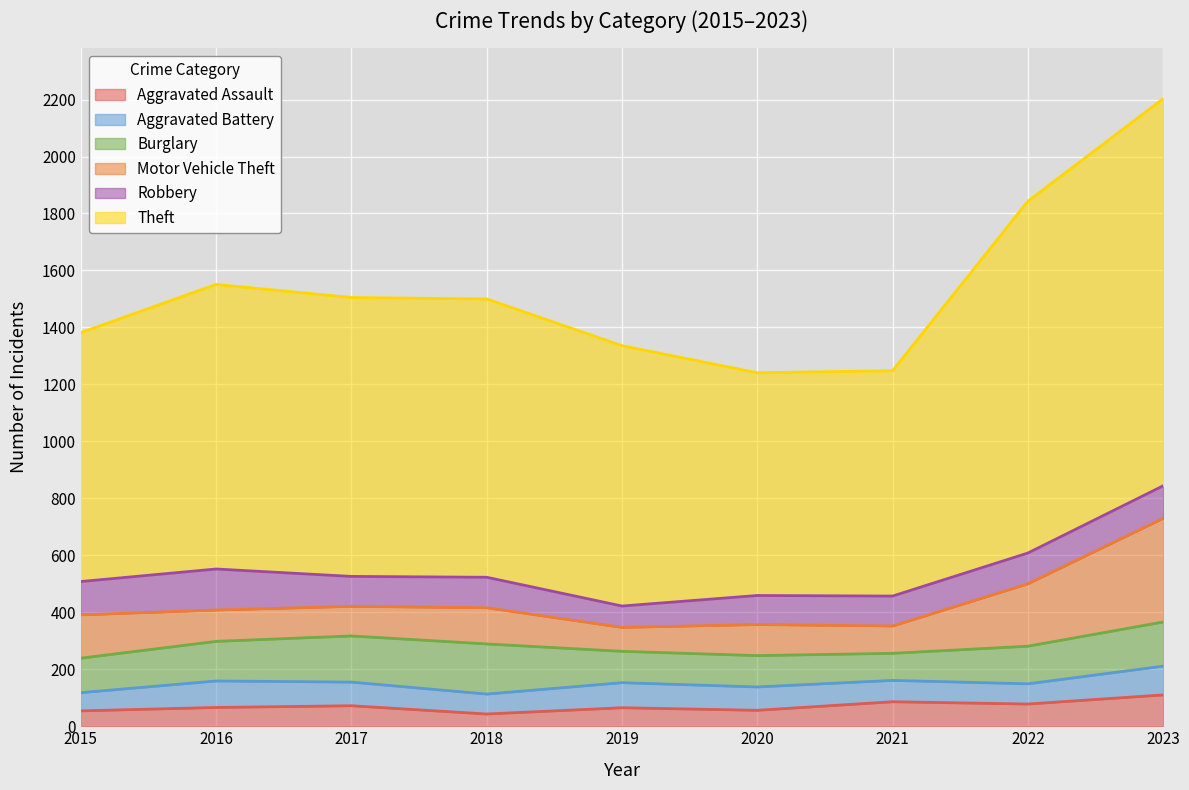

How many lines are shown in the chart?

6